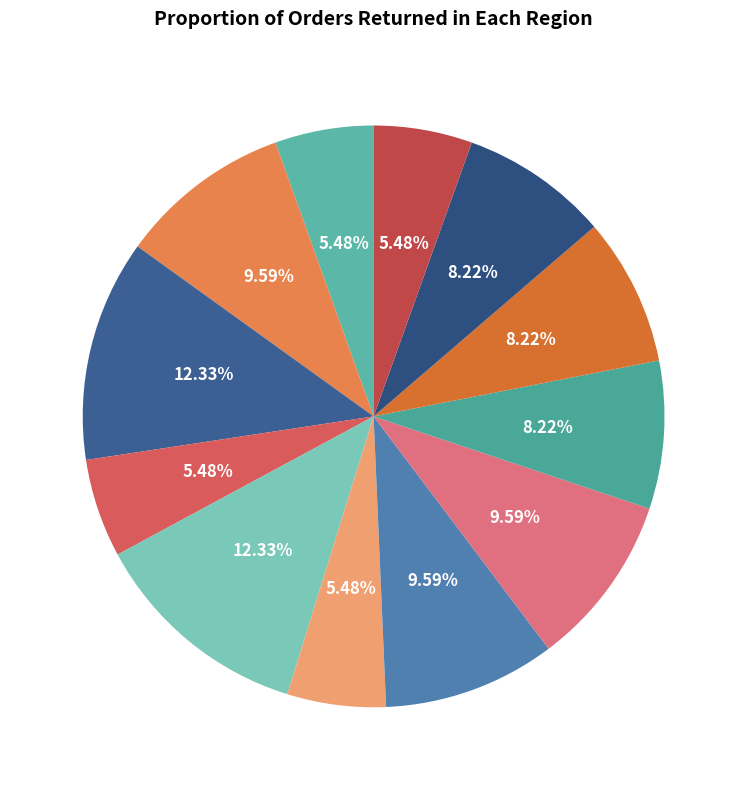

Between 1 and 4, which is larger?

4